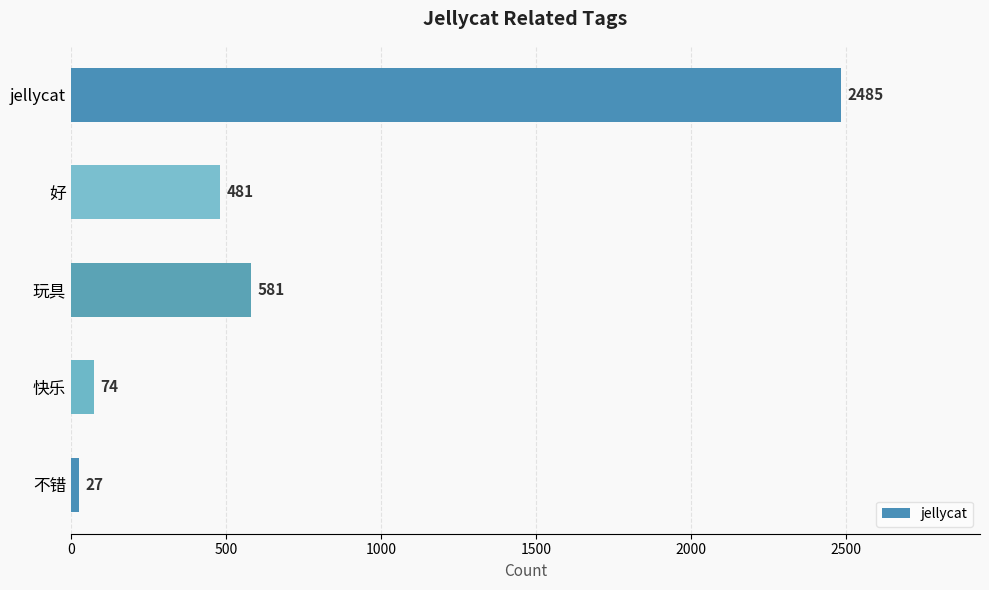

How many bars are there in total?

5